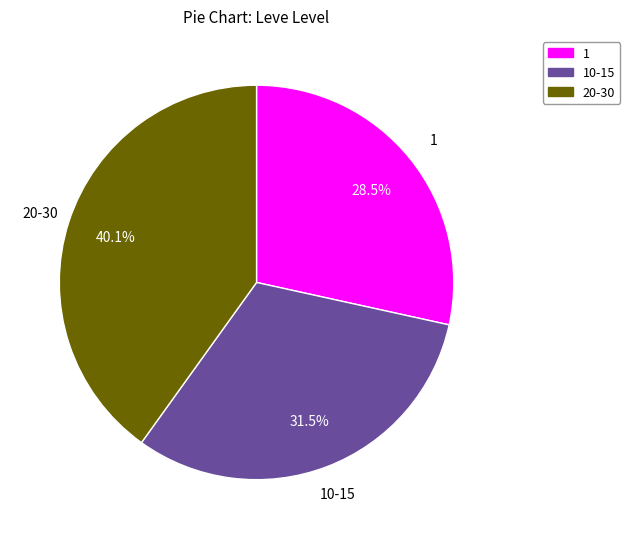

Does any single category account for the majority?

No